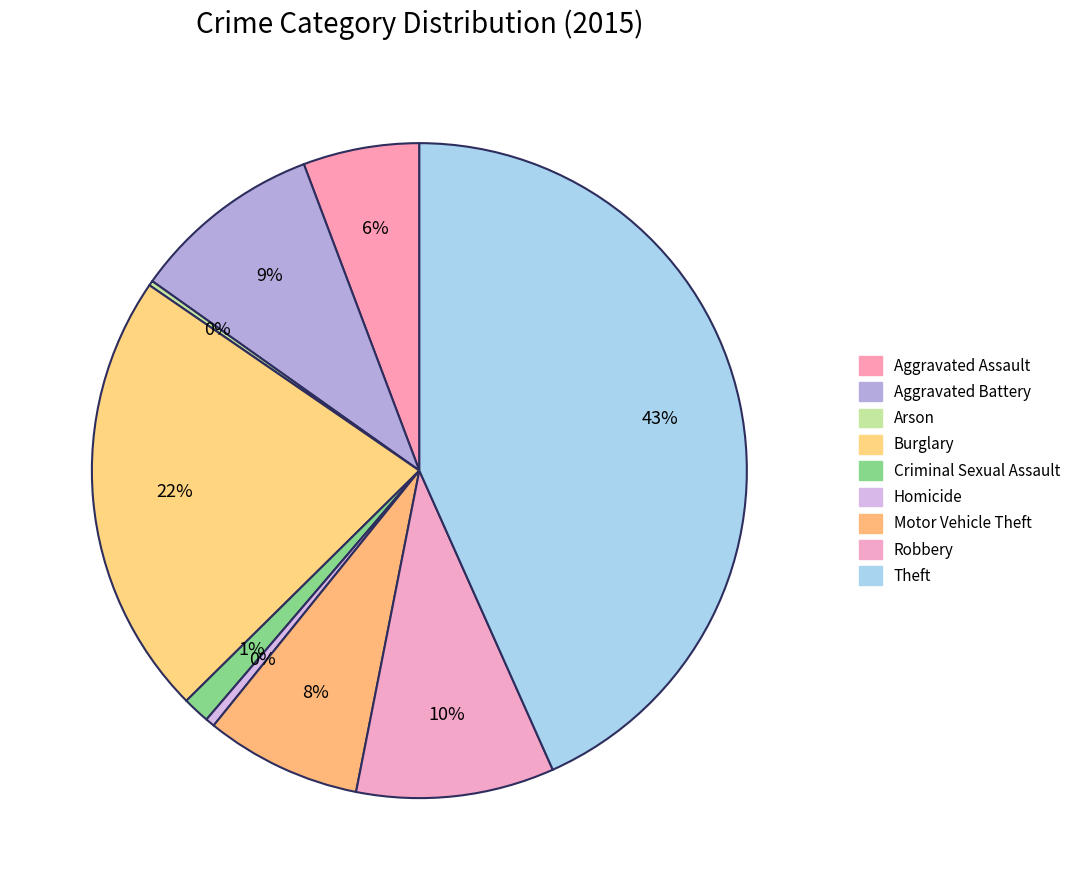

The Robbery slice represents 10% of the pie. True or false?

True